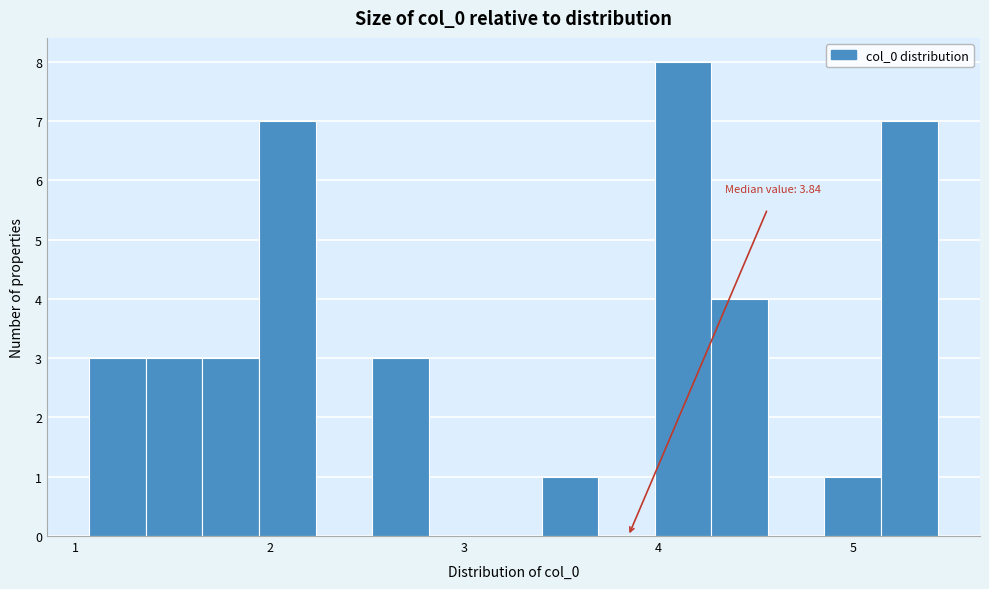

Around what value on the x-axis is the tallest bar? Give the approximate position of its centre, as read against the axis.

4.1